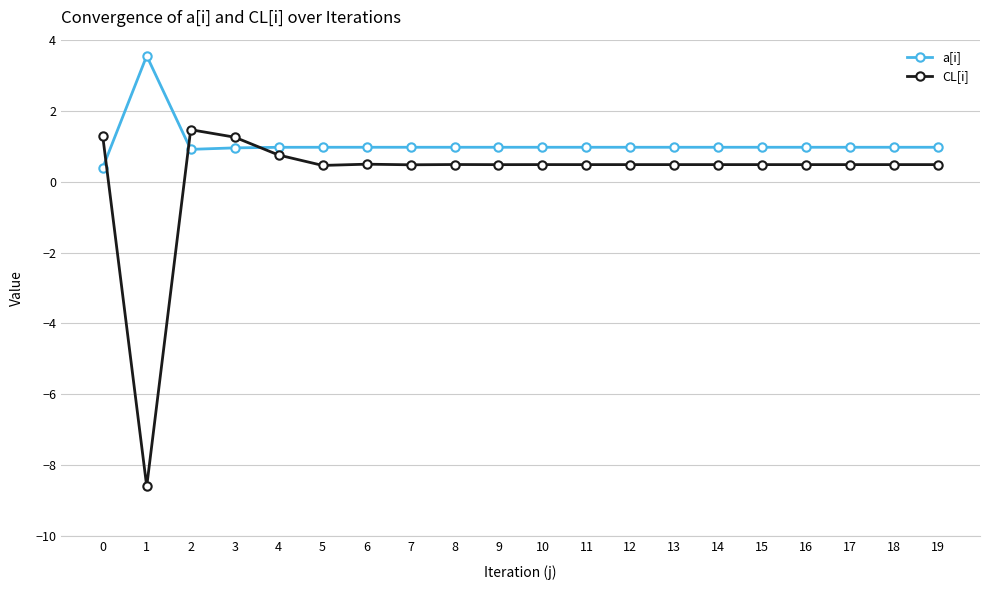

Which series has the widest spread of values?

CL[i]